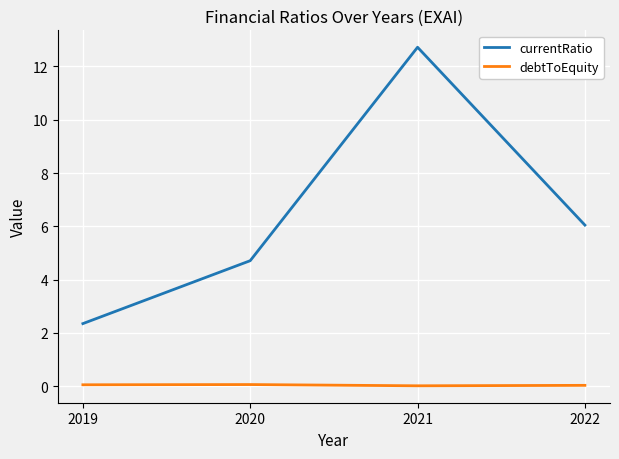

True or false: currentRatio and debtToEquity intersect in this chart.

False